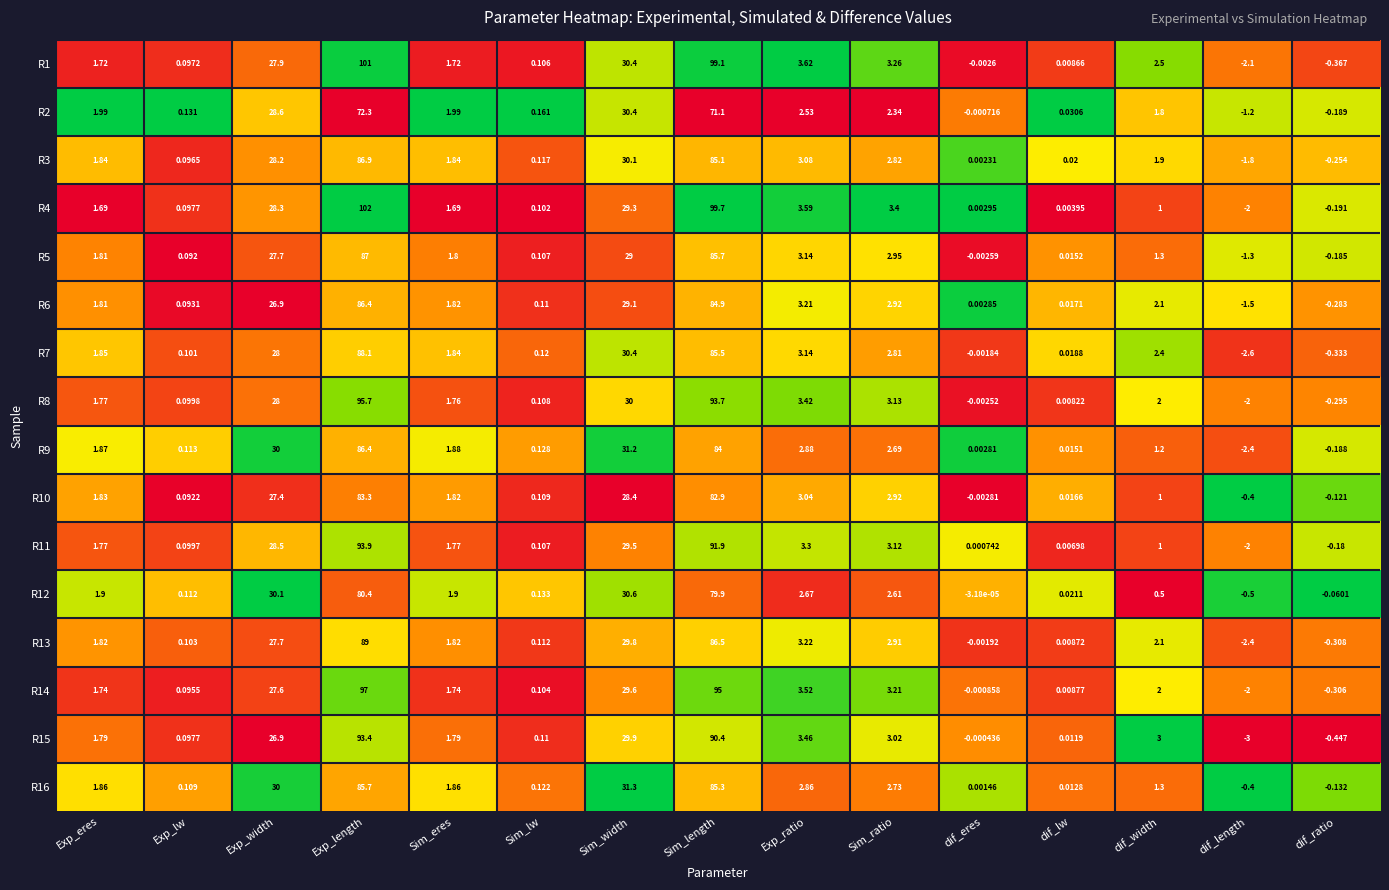

Between Sim_lw and Sim_width, which series saw the biggest shift?

R16